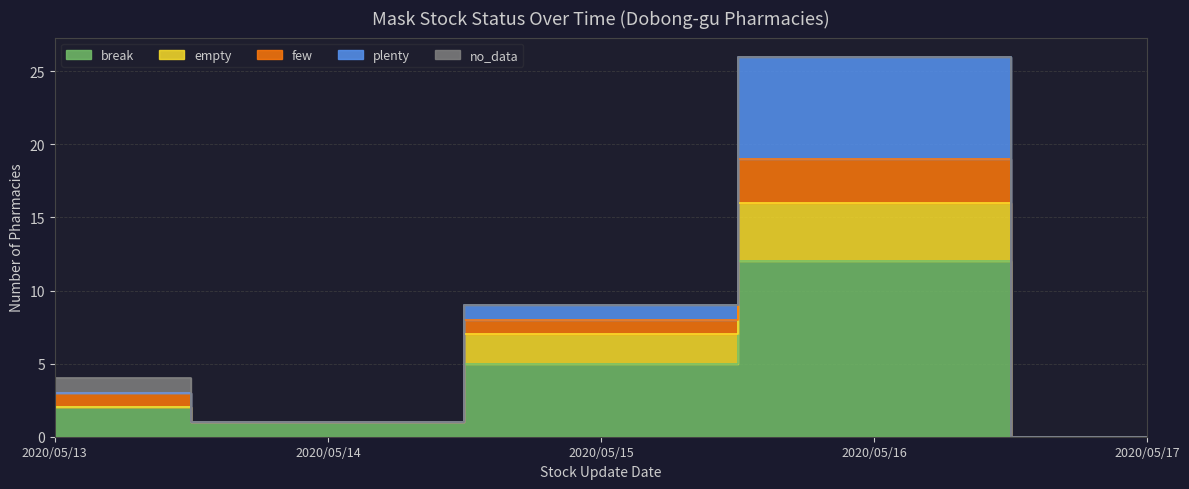

The value of plenty at 2020/05/17 is 5. True or false?

False